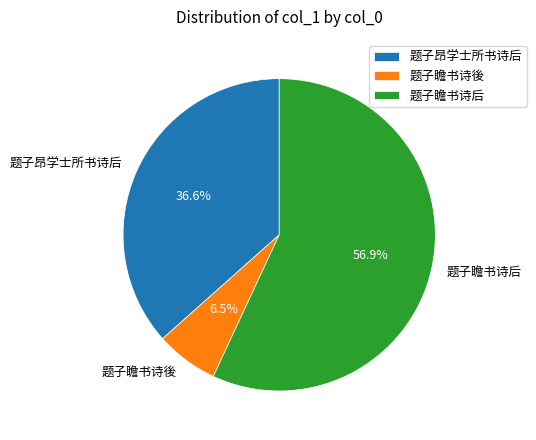

Approximately how many times larger is the value at 题子昂学士所书诗后 compared to 题子瞻书诗后?

0.6